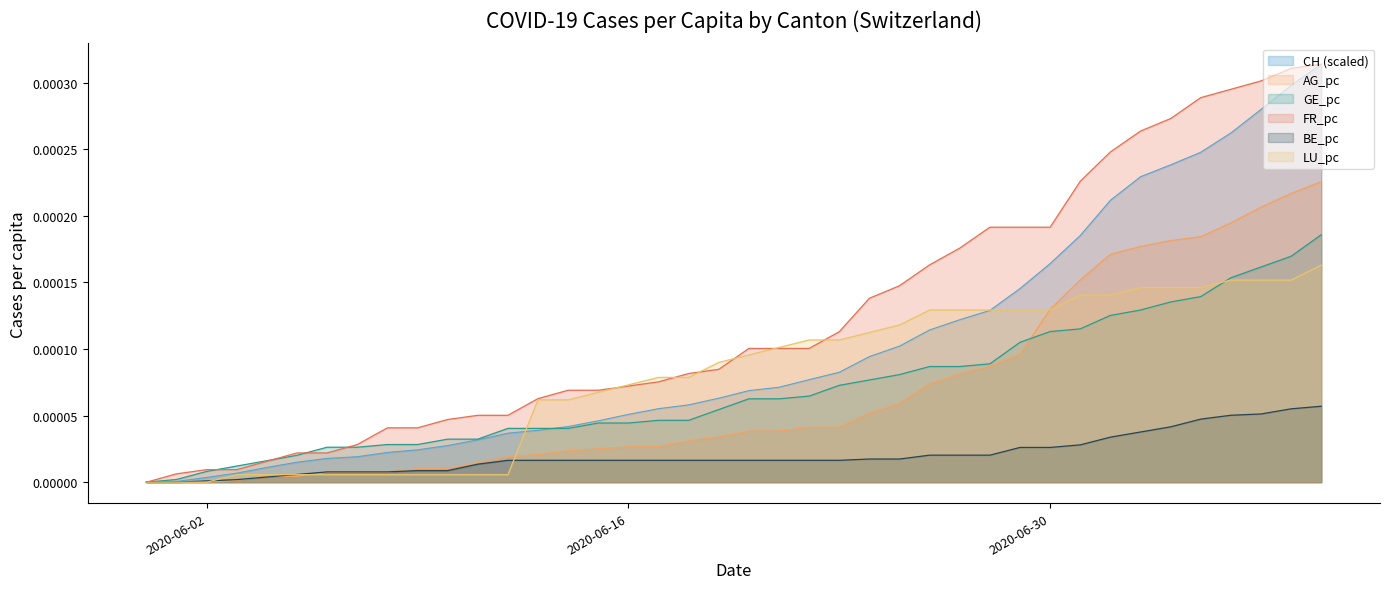

True or false: FR_pc and CH cross at least once.

False